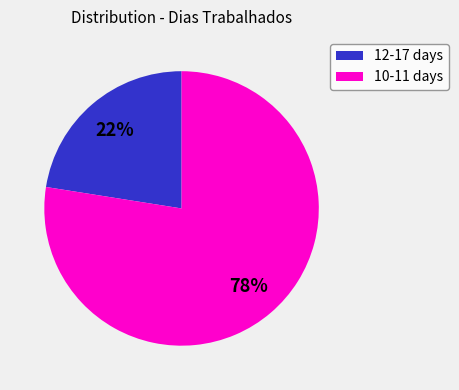

Approximately how many times larger is the value at 12-17 days compared to 10-11 days?

0.3